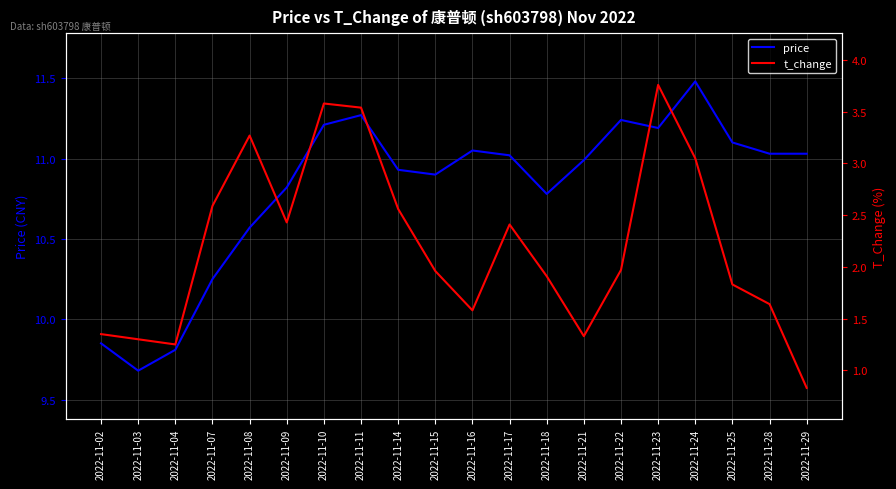

Reading right to left, list all the values displayed in this chart.

price: 2022-11-29=11.0	2022-11-28=11.0	2022-11-25=11.1	2022-11-24=11.5	2022-11-23=11.2	2022-11-22=11.2	2022-11-21=11.0	2022-11-18=10.8	2022-11-17=11.0	2022-11-16=11.1	2022-11-15=10.9	2022-11-14=10.9	2022-11-11=11.3	2022-11-10=11.2	2022-11-09=10.8	2022-11-08=10.6	2022-11-07=10.2	2022-11-04=9.8	2022-11-03=9.7	2022-11-02=9.8
t_change: 2022-11-29=0.8	2022-11-28=1.6	2022-11-25=1.8	2022-11-24=3.0	2022-11-23=3.8	2022-11-22=2.0	2022-11-21=1.3	2022-11-18=1.9	2022-11-17=2.4	2022-11-16=1.6	2022-11-15=2.0	2022-11-14=2.6	2022-11-11=3.5	2022-11-10=3.6	2022-11-09=2.4	2022-11-08=3.3	2022-11-07=2.6	2022-11-04=1.2	2022-11-03=1.3	2022-11-02=1.4